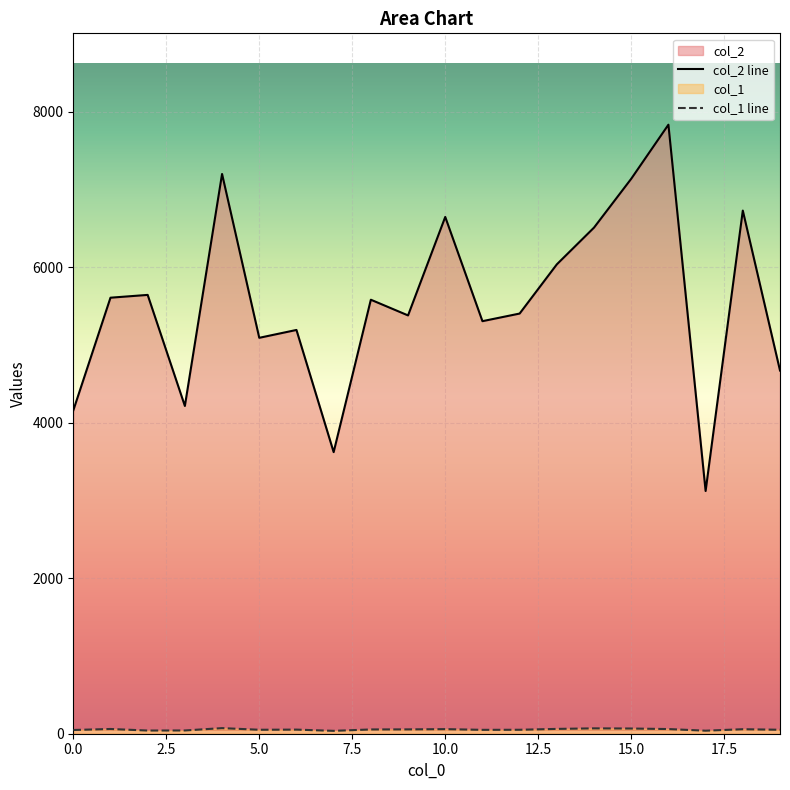

What is the sum of all col_1 line values?

1082